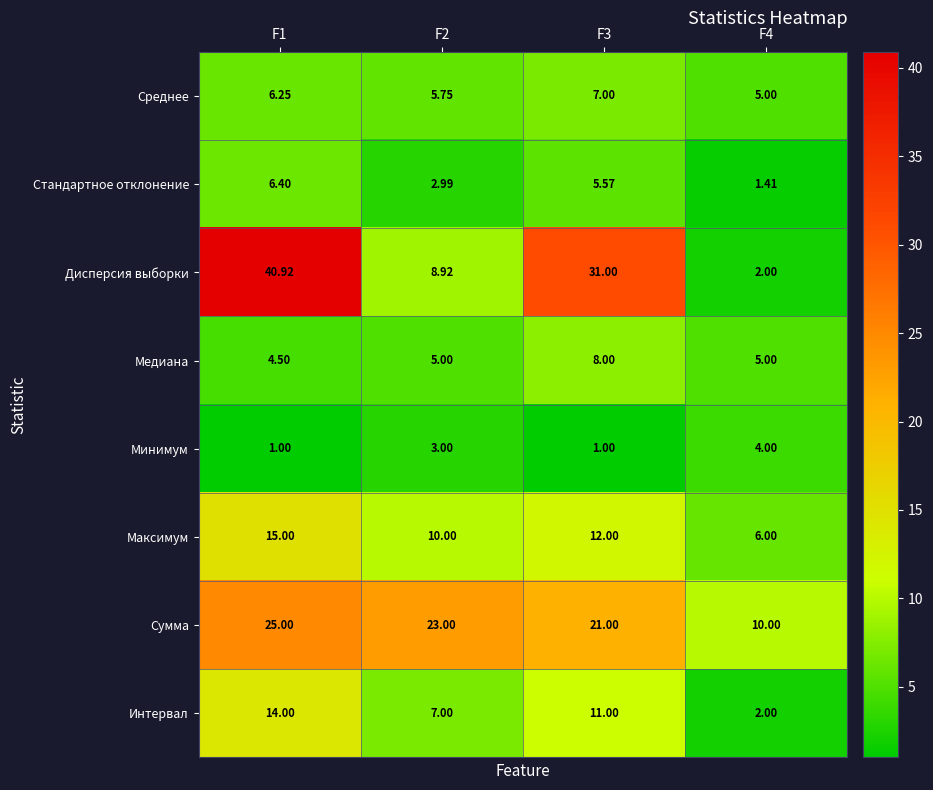

Which series changed the most between F1 and F4?

Дисперсия выборки